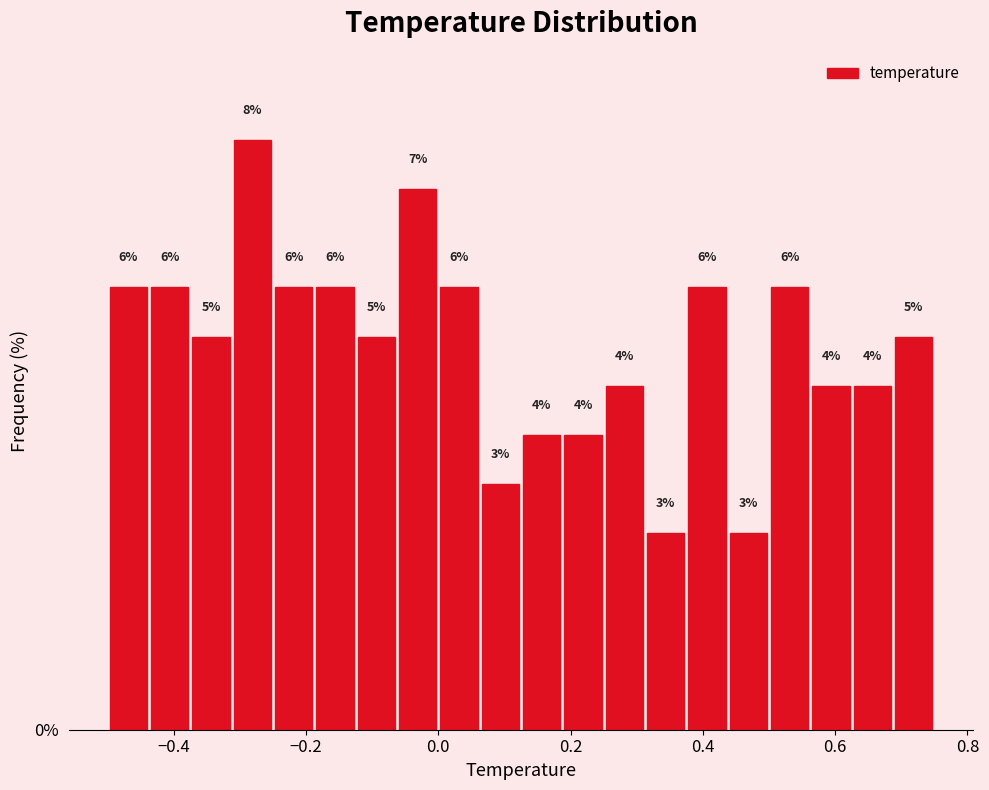

Around what value on the x-axis is the tallest bar? Give the approximate position of its centre, as read against the axis.

-0.28